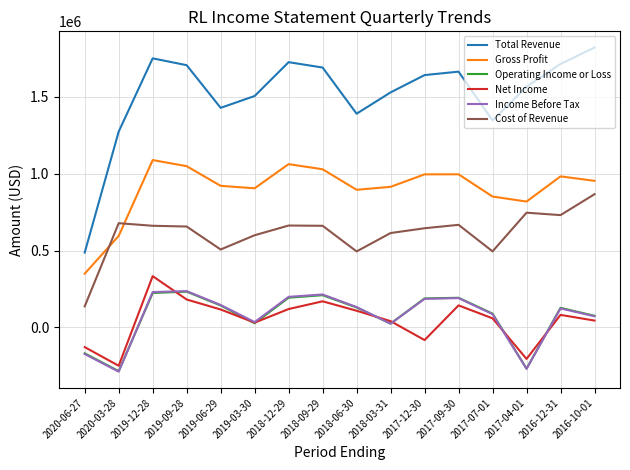

The value of Operating Income or Loss at 2017-12-30 is 189200. True or false?

True